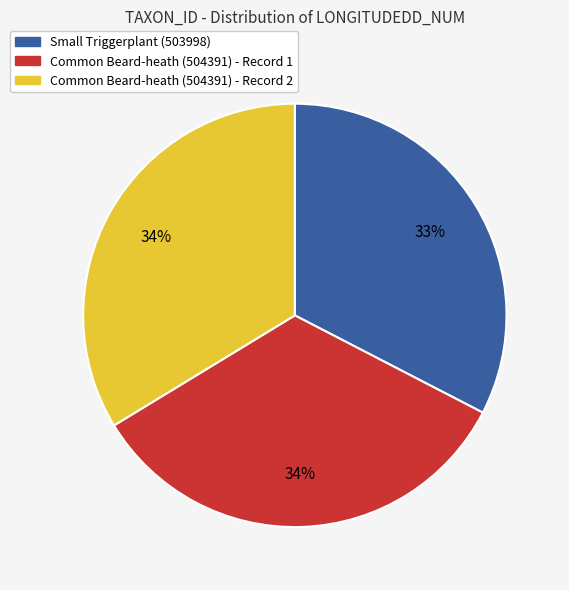

Which slice is the smallest?

Small Triggerplant (503998)